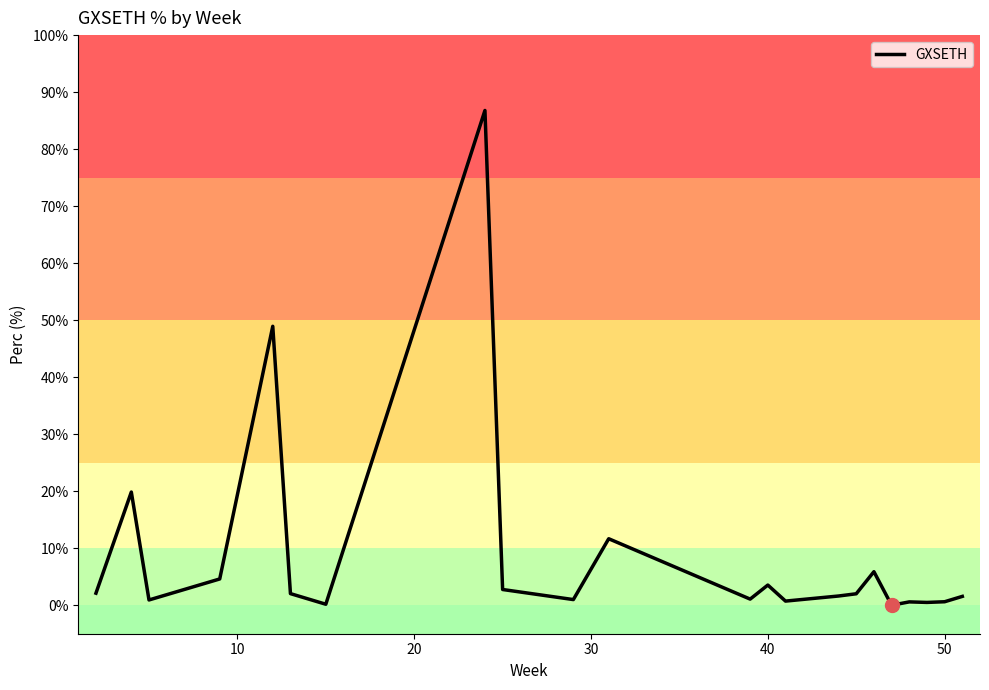

What is the greatest value displayed?

86.8